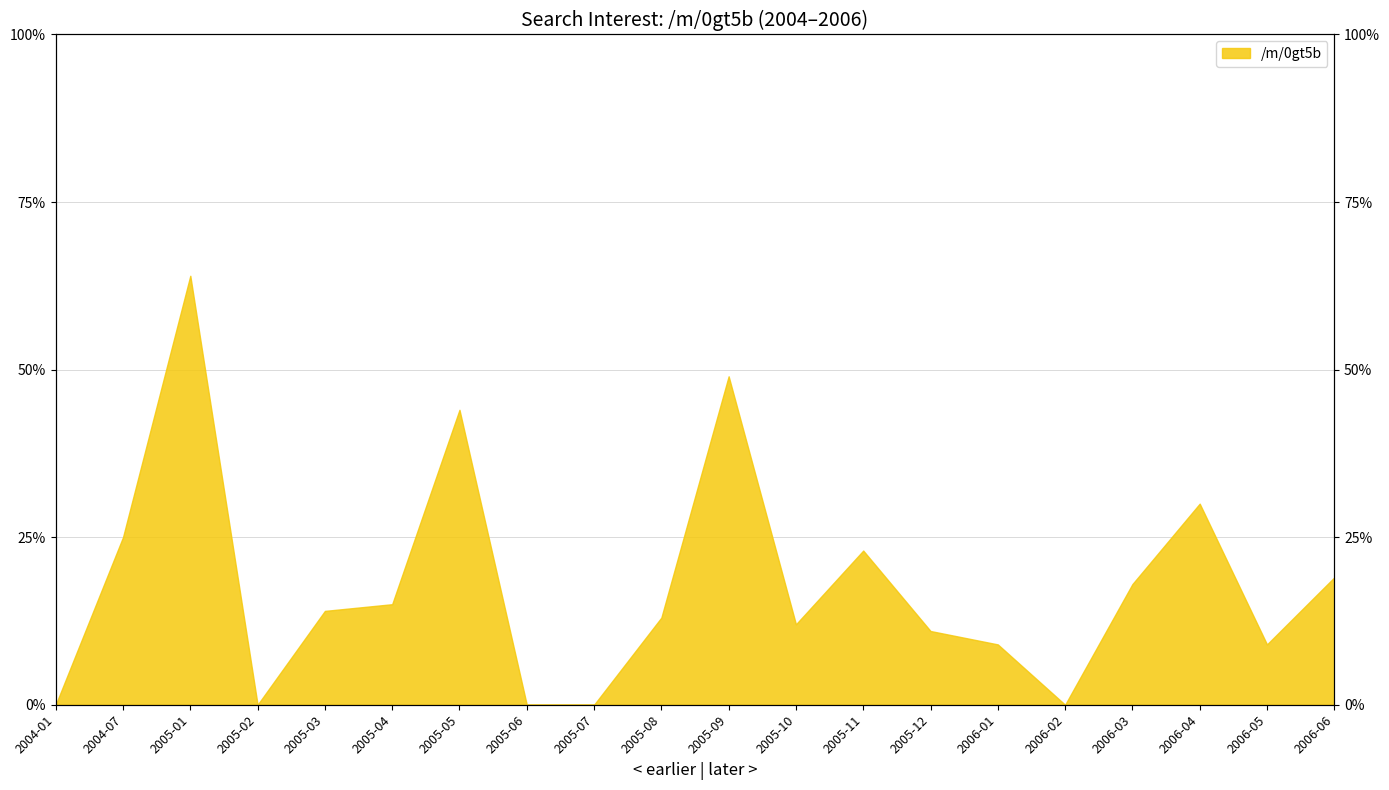

Reading right to left, extract all data points from this chart.

19	9	30	18	0	9	11	23	12	49	13	0	0	44	15	14	0	64	25	0